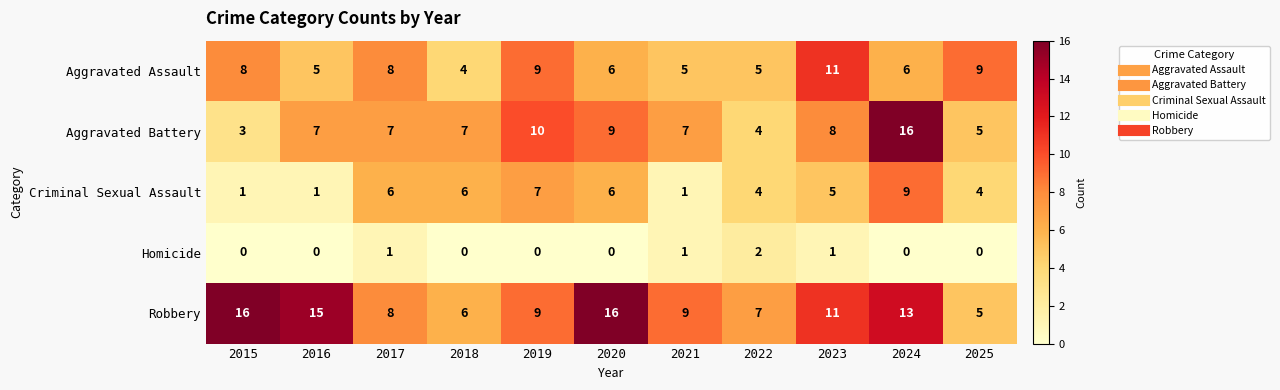

What is the sum of the Aggravated Assault values at 2021 and 2016?

10